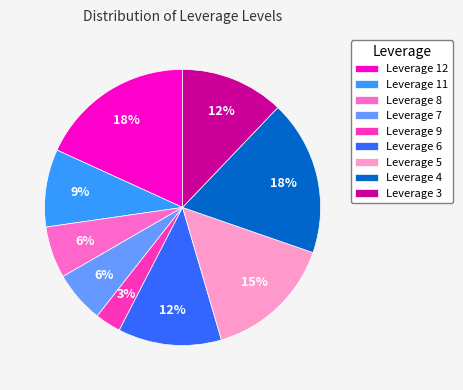

How many slices are in this pie chart?

9